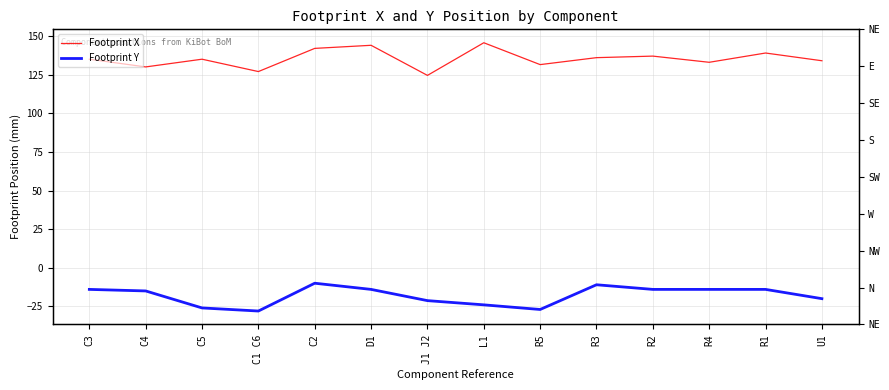

What position from the right is C2?

10